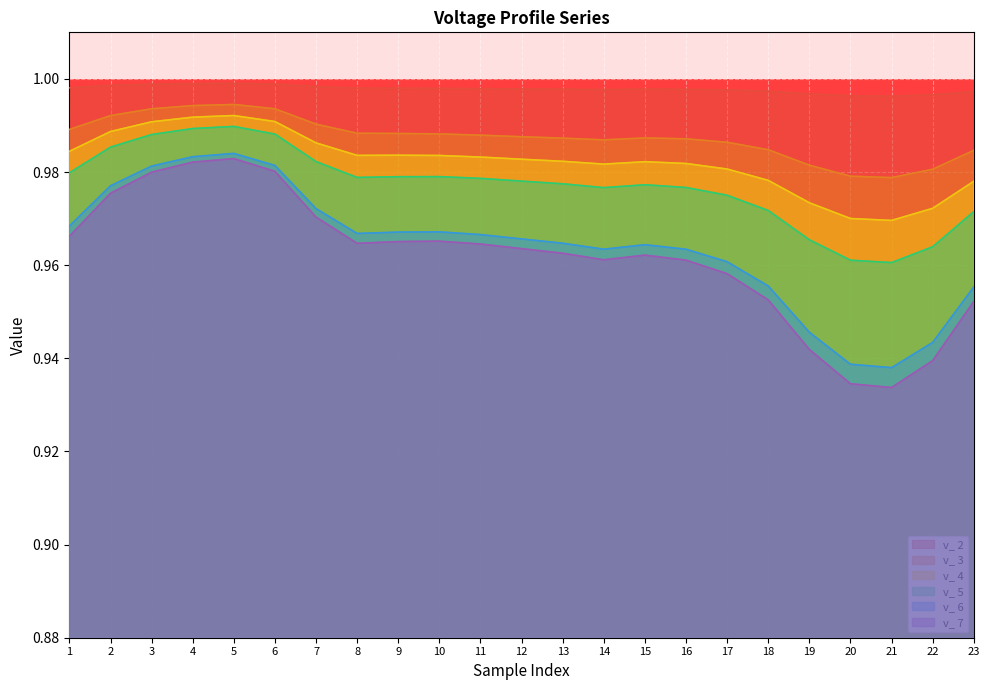

Count the number of data series in this chart.

6